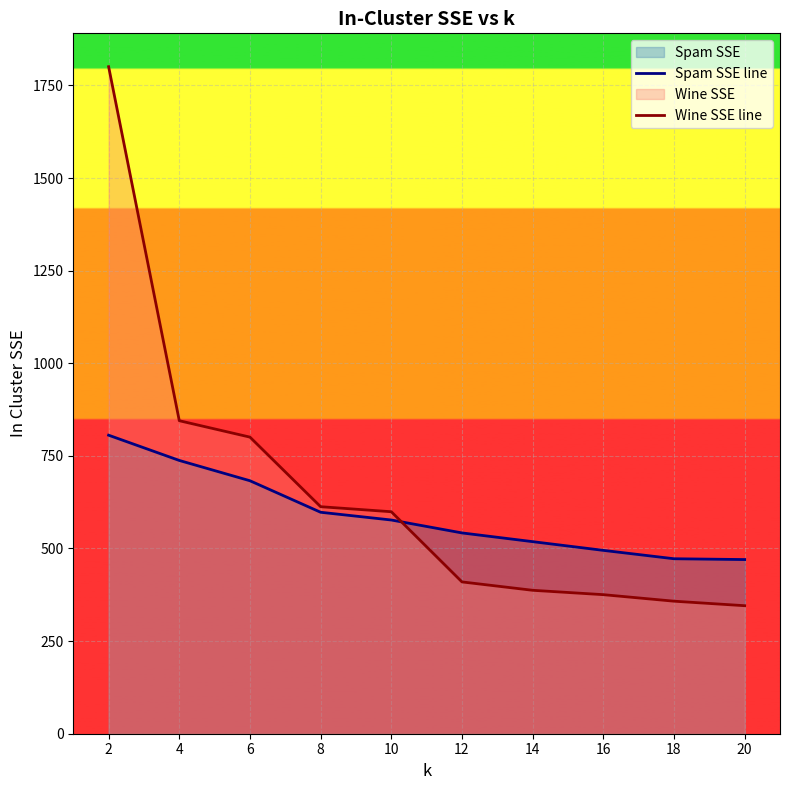

What is the difference between the Wine SSE line values at 2 and 10?

1201.4